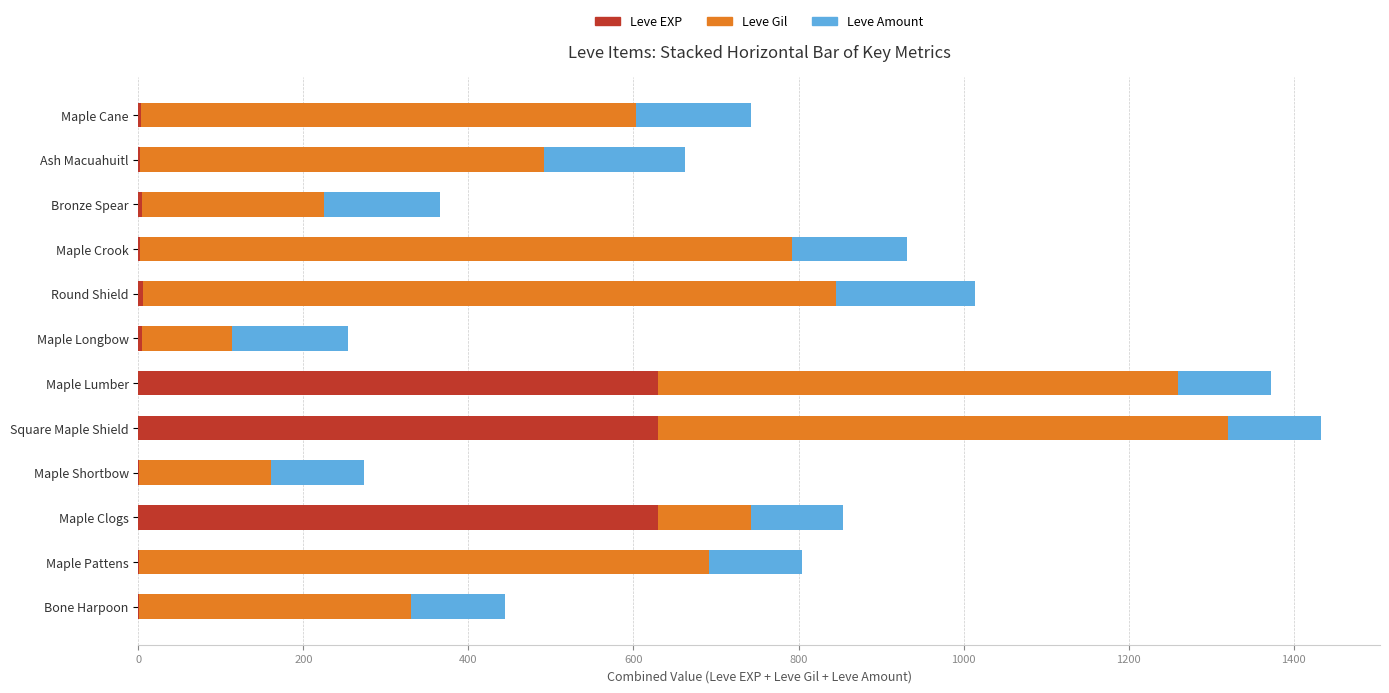

What is the sum of all Leve EXP values?

1915